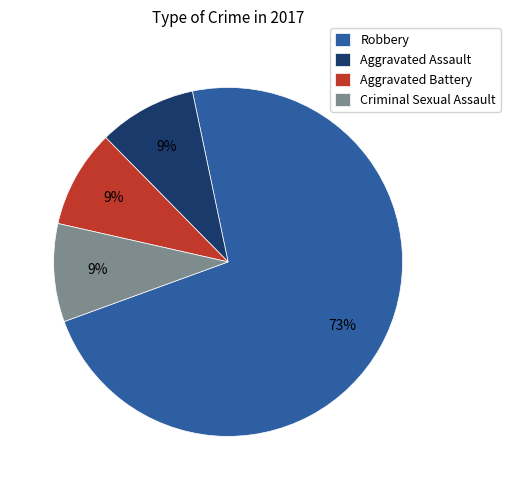

To the nearest percent, what is the difference between the largest and smallest slice percentages?

64%